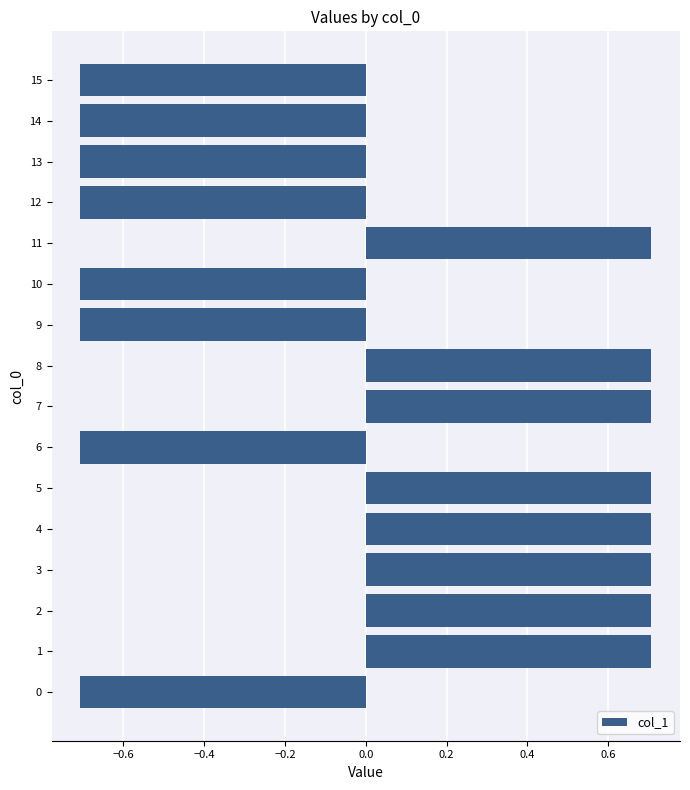

Does the chart contain any negative values?

Yes